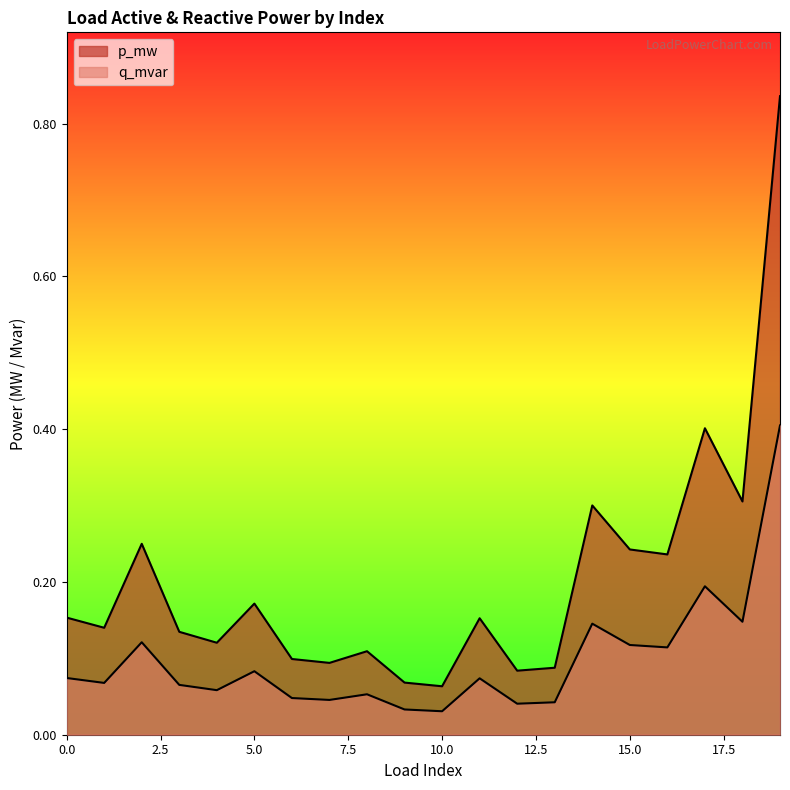

Reading right to left, transcribe all the data shown in this chart.

p_mw: 19=0.4	18=0.1	17=0.2	16=0.1	15=0.1	14=0.1	13=0.0	12=0.0	11=0.1	10=0.0	9=0.0	8=0.1	7=0.0	6=0.0	5=0.1	4=0.1	3=0.1	2=0.1	1=0.1	0=0.1
q_mvar: 19=0.8	18=0.3	17=0.4	16=0.2	15=0.2	14=0.3	13=0.1	12=0.1	11=0.2	10=0.1	9=0.1	8=0.1	7=0.1	6=0.1	5=0.2	4=0.1	3=0.1	2=0.2	1=0.1	0=0.2